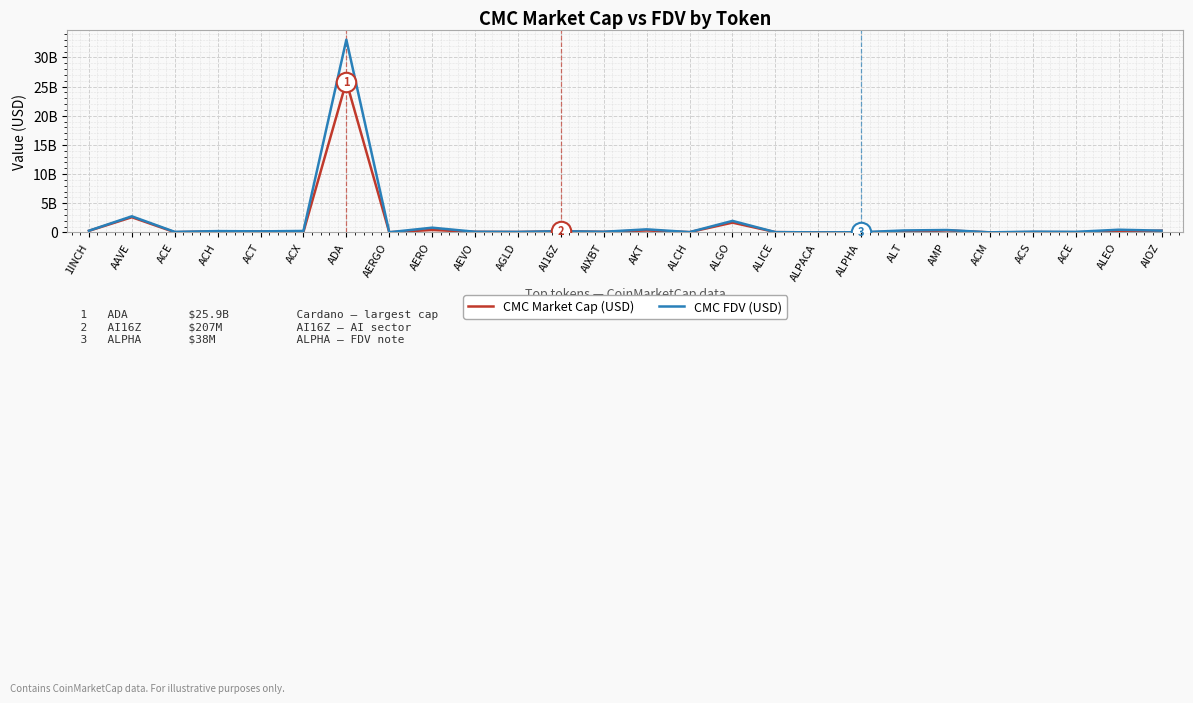

Does the chart display data point markers on the line(s)?

No